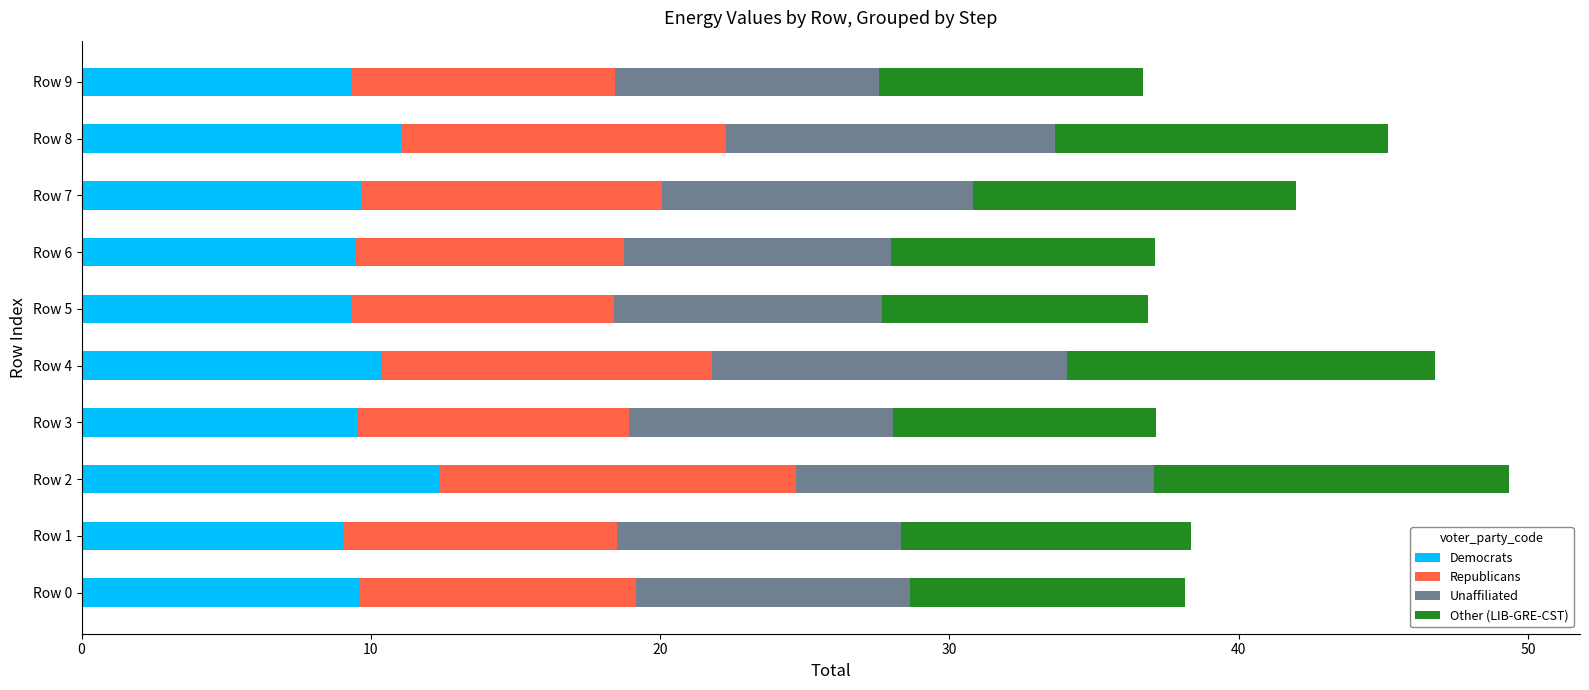

What is the lowest value of the Democrats series?

9.1